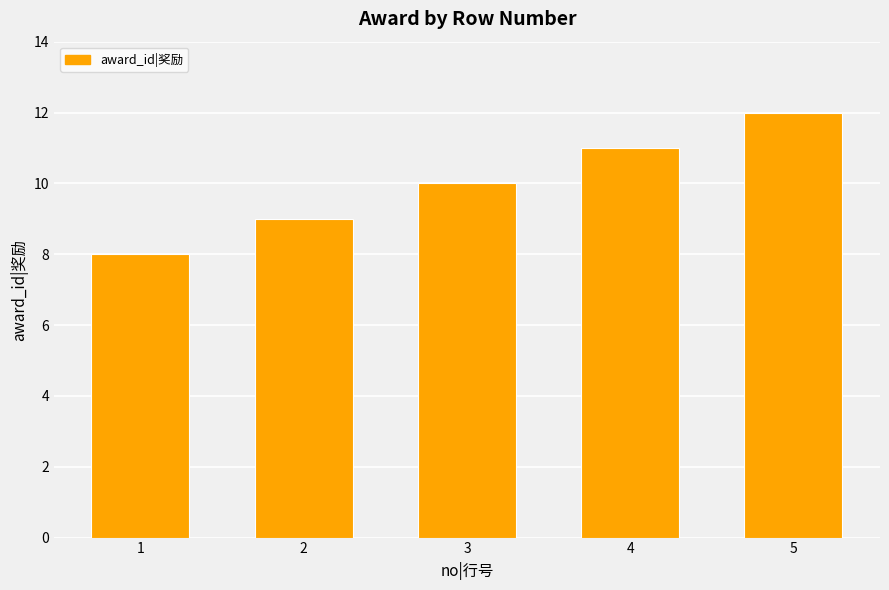

Between 5 and 2, which is larger?

5